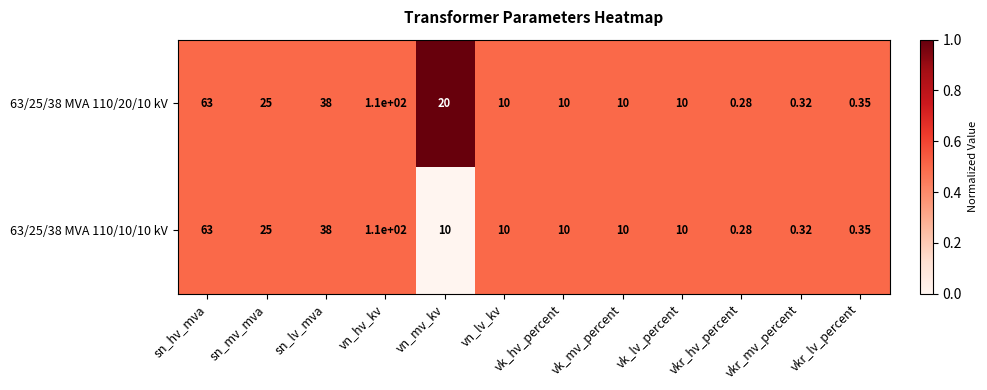

Is the value of 63/25/38 MVA 110/20/10 kV at vkr_mv_percent greater than the value of 63/25/38 MVA 110/10/10 kV at vn_hv_kv?

No